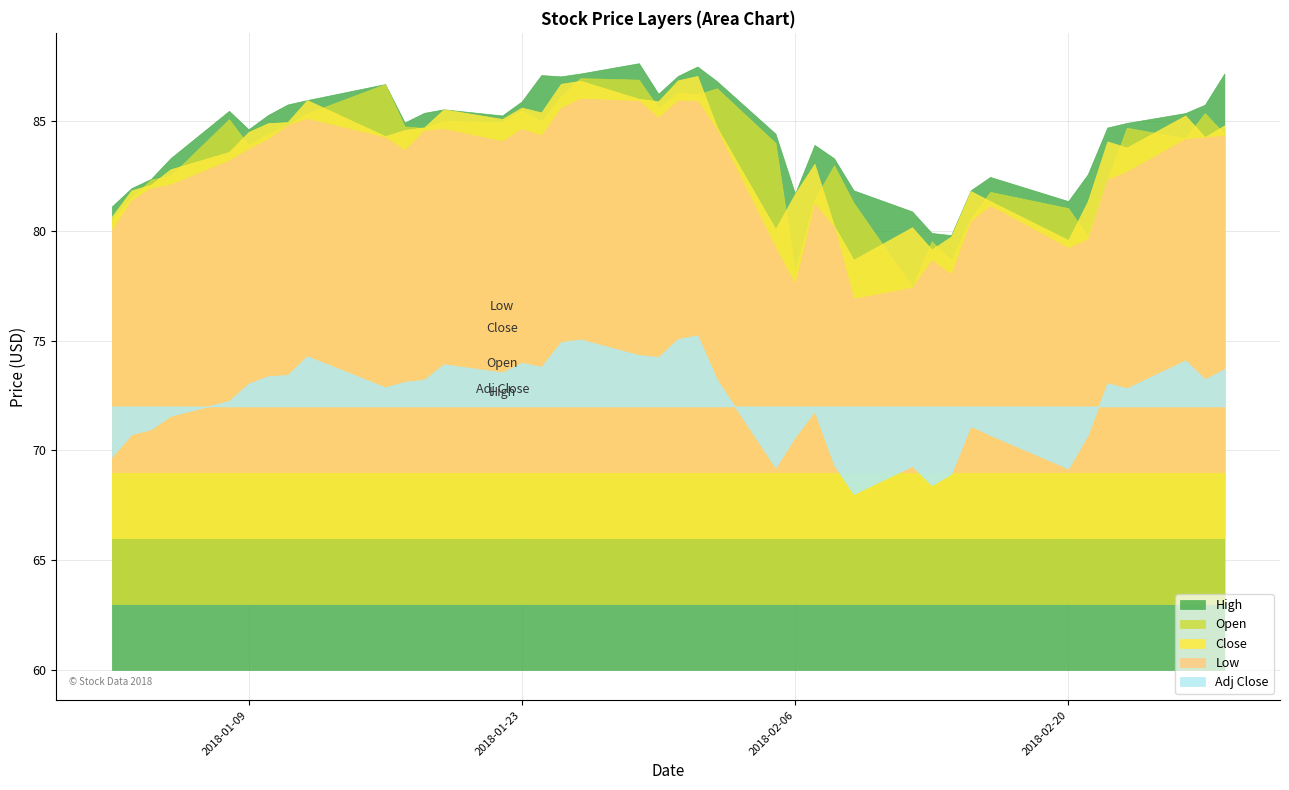

True or false: High and Low cross at least once.

False